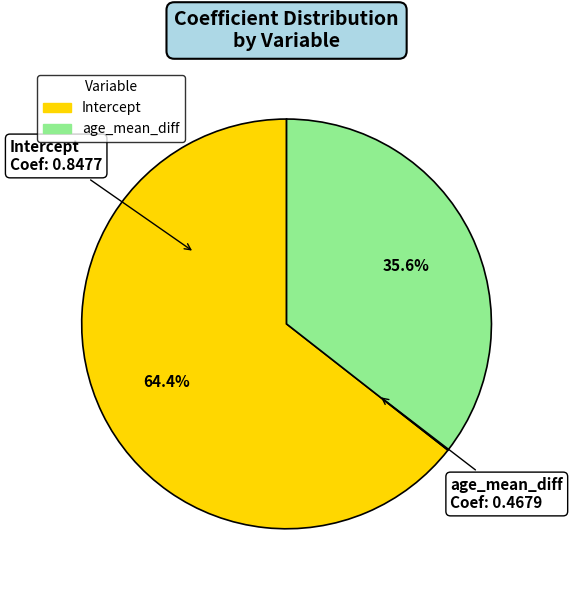

Which category has the smallest portion of the pie?

age_mean_diff